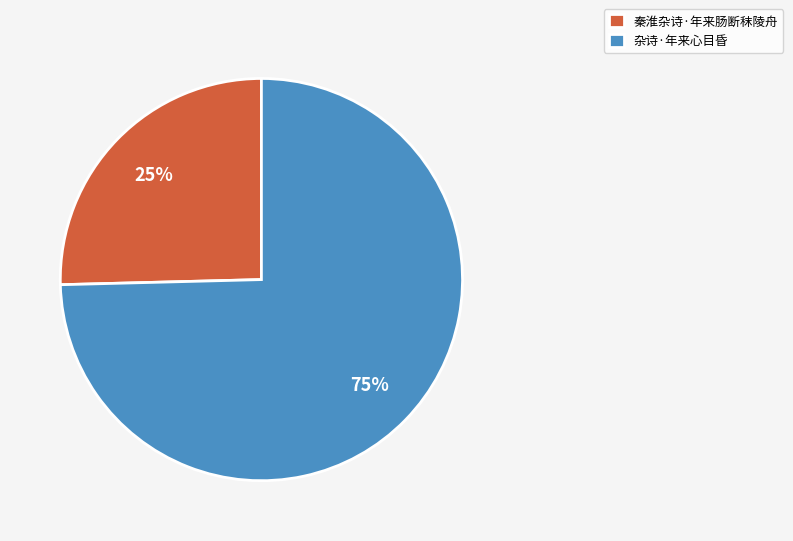

Count the number of slices in the pie.

2